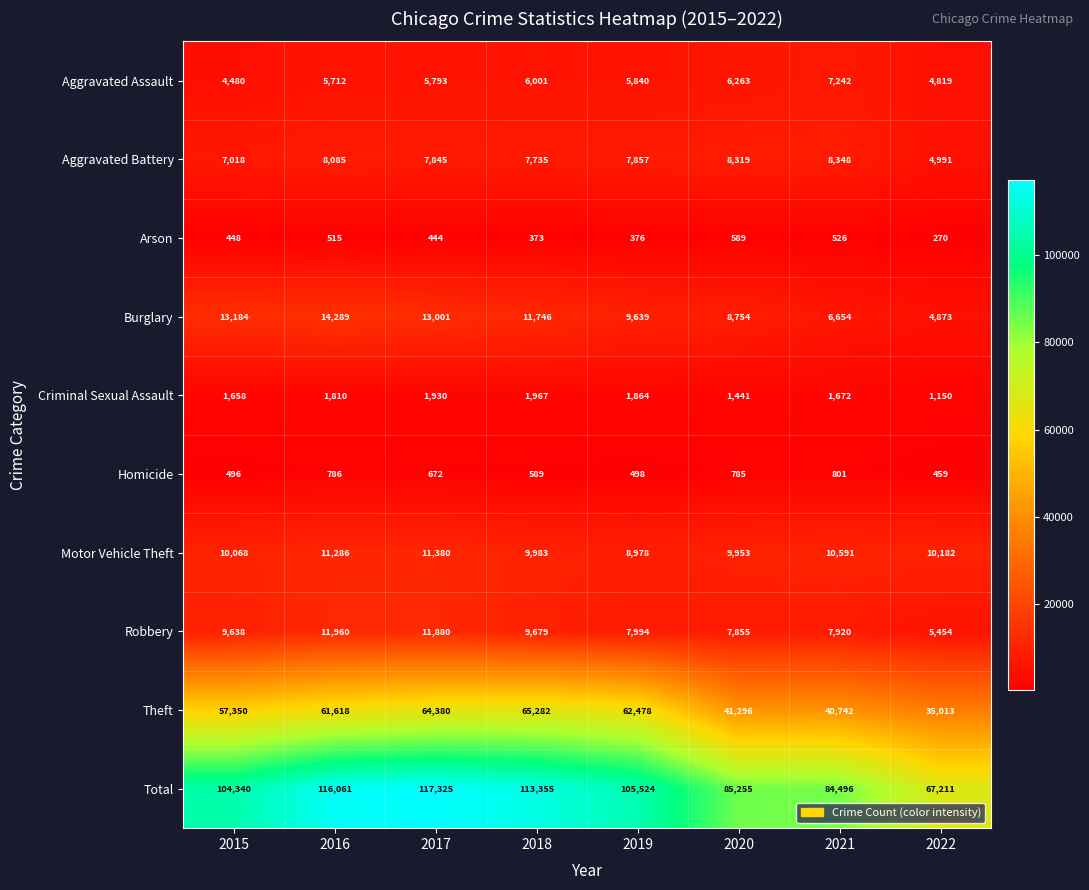

Is it true that Aggravated Battery equals 4991 at 2022?

True